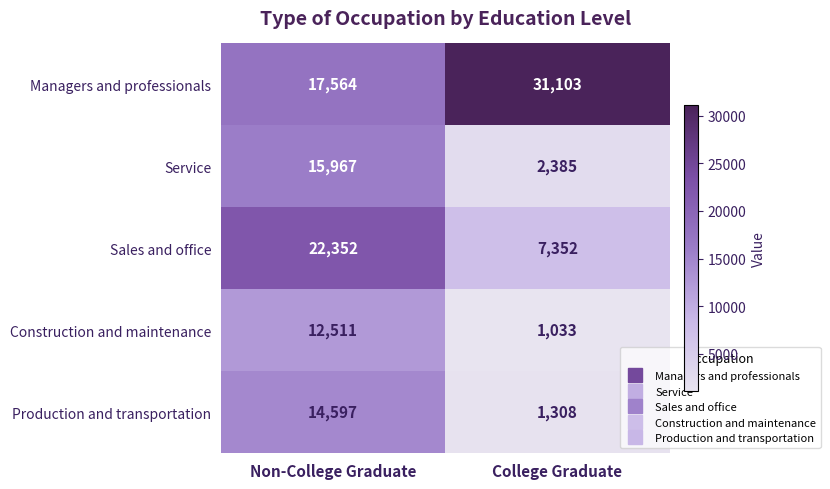

True or false: Sales and office has a value of 22352 at Non-College Graduate.

True